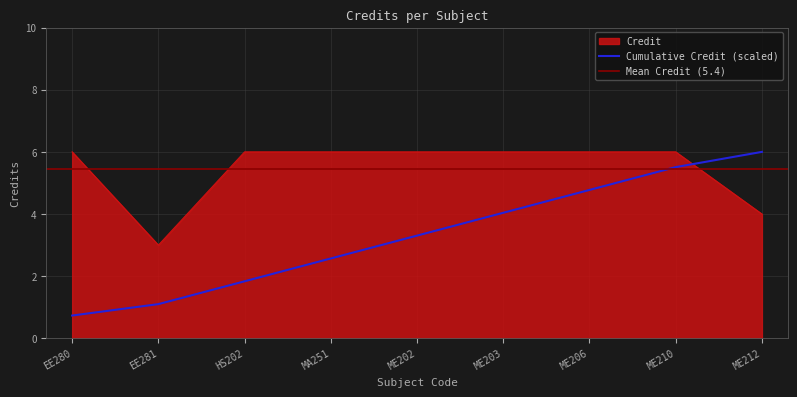

True or false: there are more than 0 points higher than both neighbors.

False